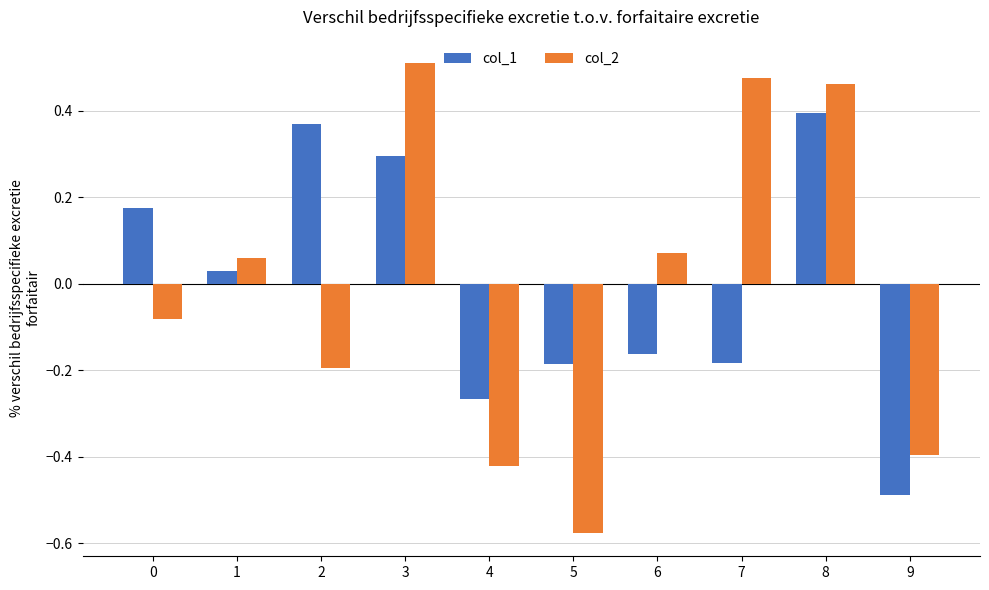

At which category is the sum across all series the highest?

8